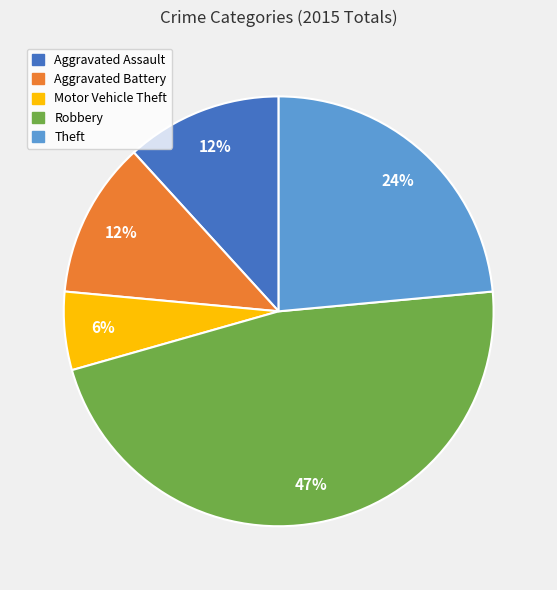

Count the number of slices in the pie.

5